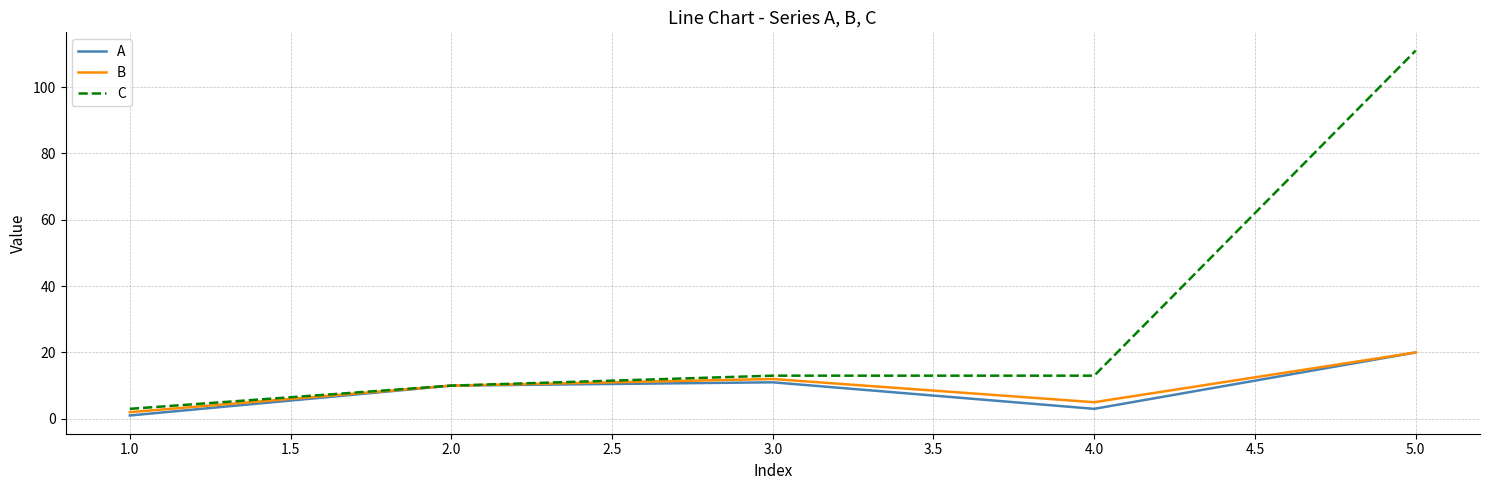

Which series changed the most between 3.0 and 5.0?

C